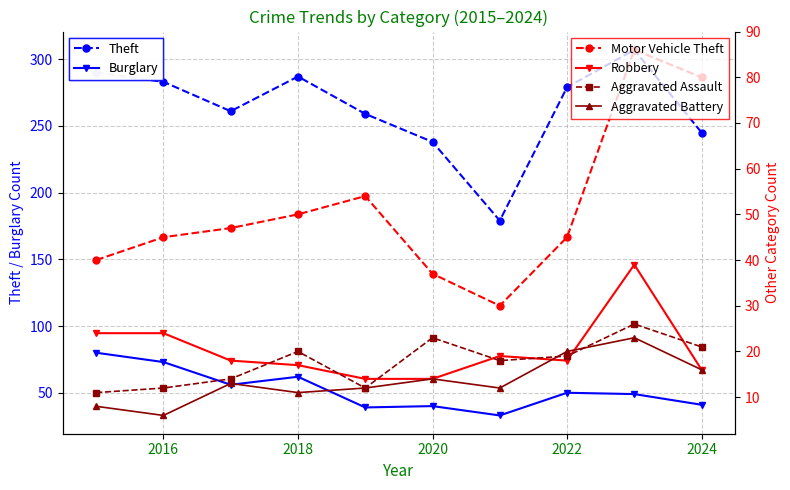

What is the greatest value displayed?

307